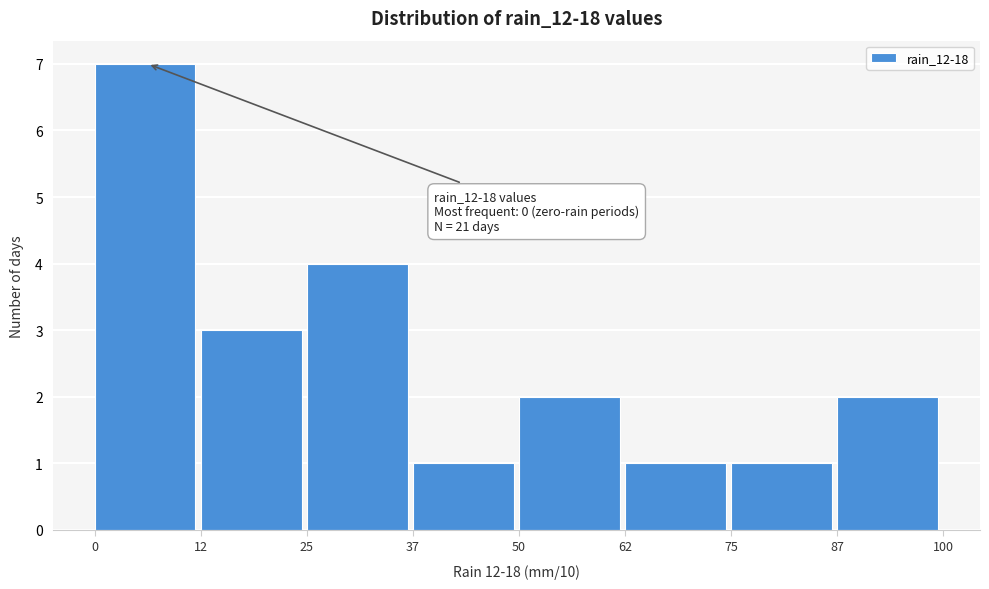

Over which range of the x-axis is the bar tallest?

0 to 12